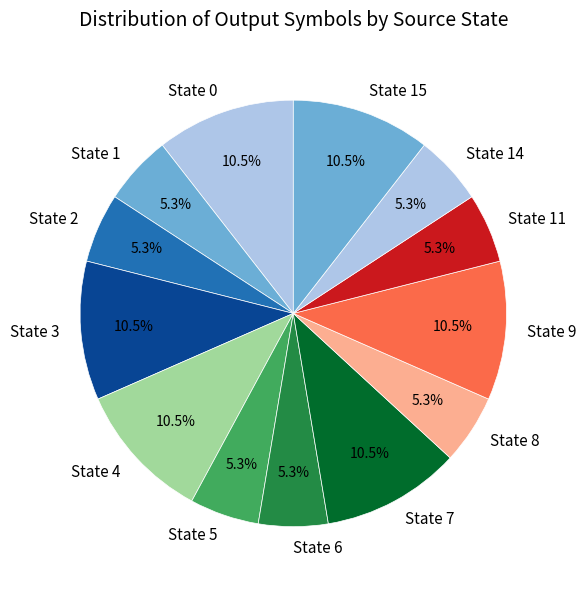

Does State 6 represent more than half of the total?

No